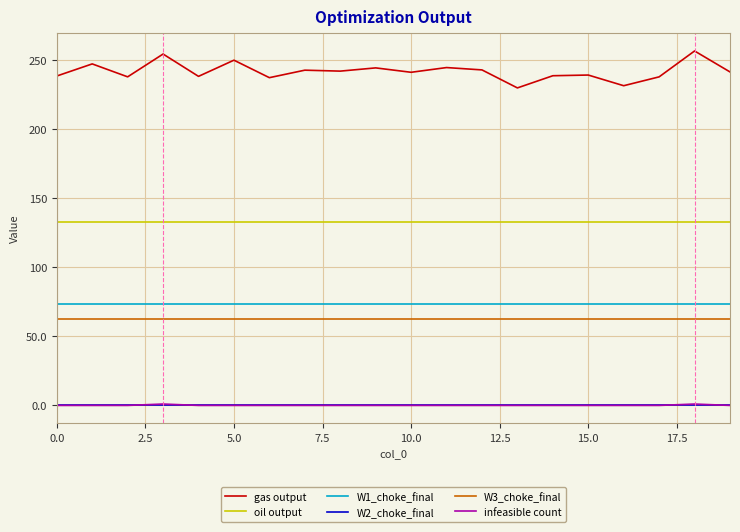

In infeasible count, how many points are higher than both neighbors (excluding endpoints)?

2